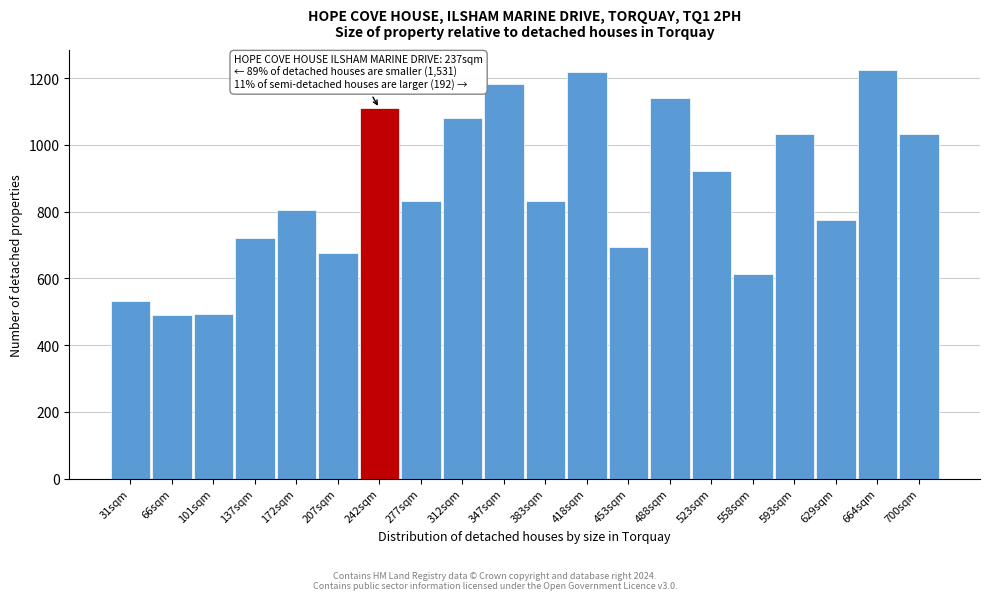

What is the approximate value at 593sqm?

1033.2